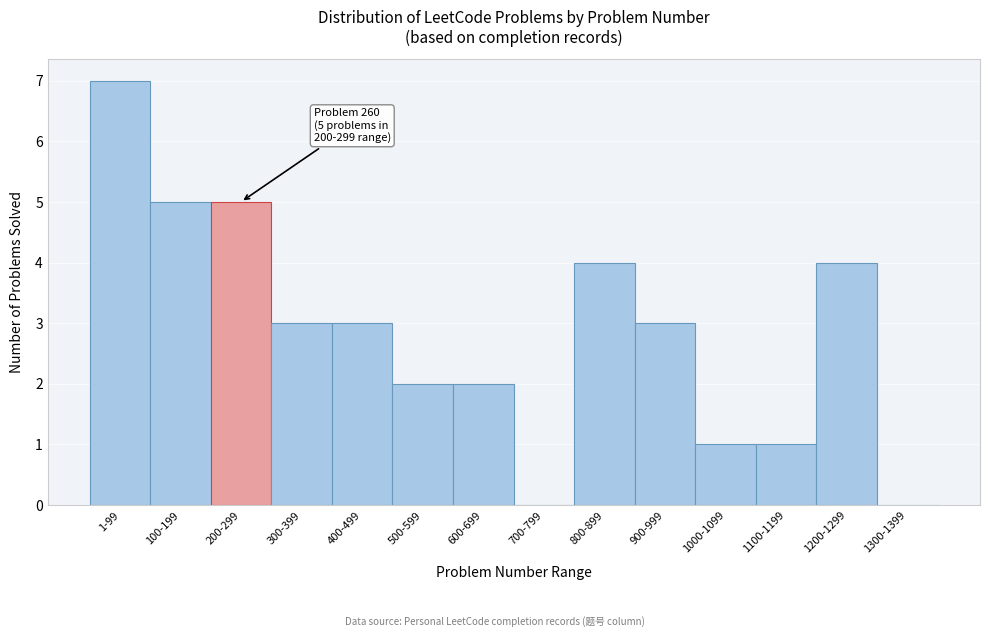

Reading left to right, extract all data points from this chart.

1-99=7	100-199=5	200-299=5	300-399=3	400-499=3	500-599=2	600-699=2	700-799=0	800-899=4	900-999=3	1000-1099=1	1100-1199=1	1200-1299=4	1300-1399=0